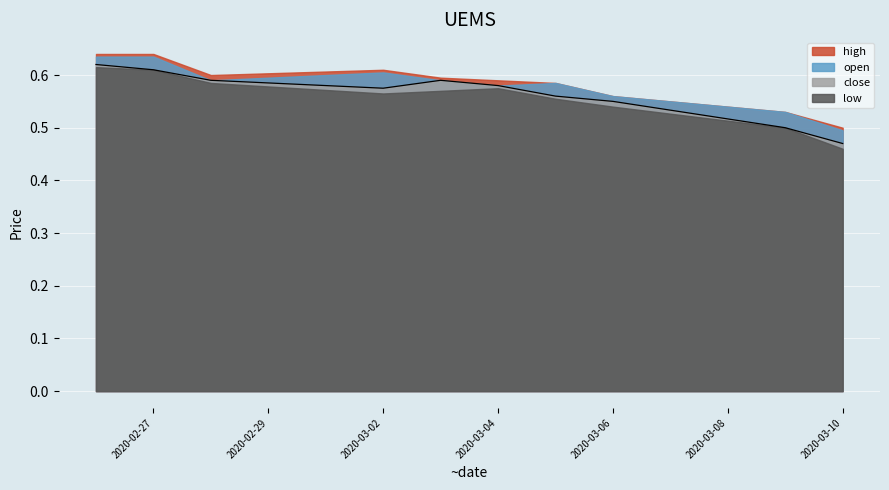

Which series has the widest spread of values?

low